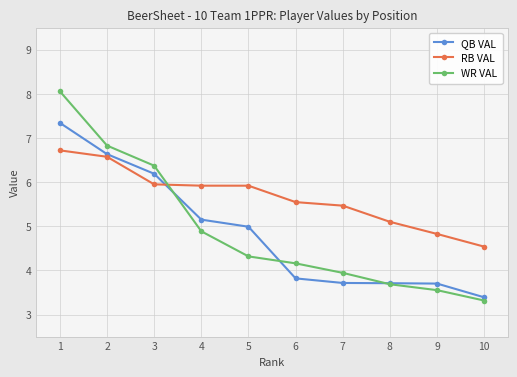

Is the value of QB VAL at 3 greater than the value of RB VAL at 9?

Yes